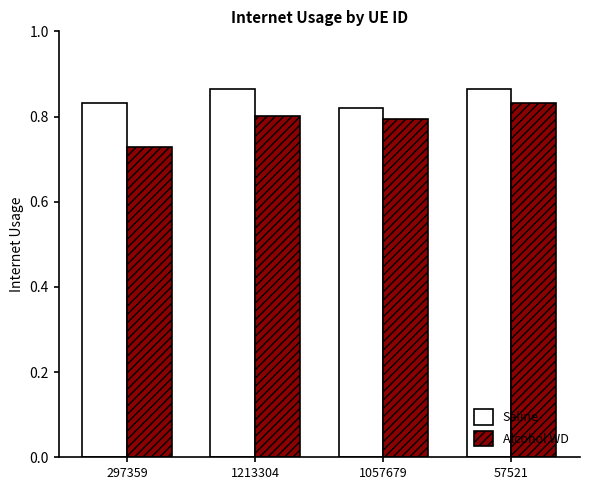

What are all the series names shown in the legend?

Saline, Alcohol WD